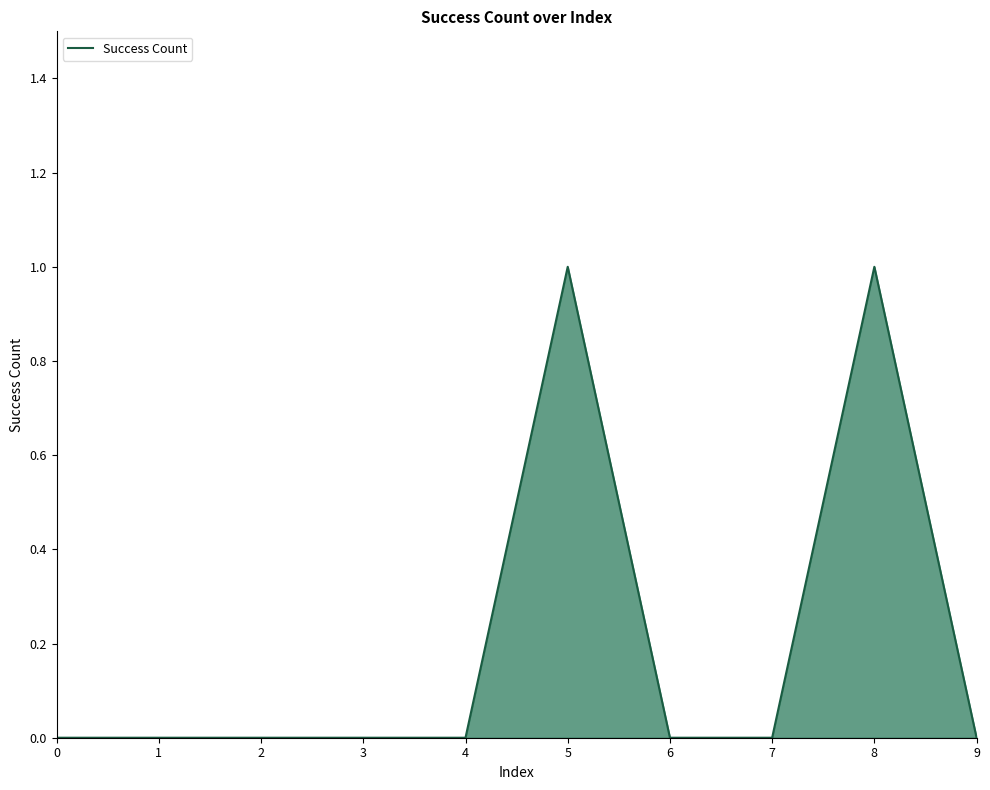

Reading left to right, extract all data points from this chart.

0	0	0	0	0	1	0	0	1	0